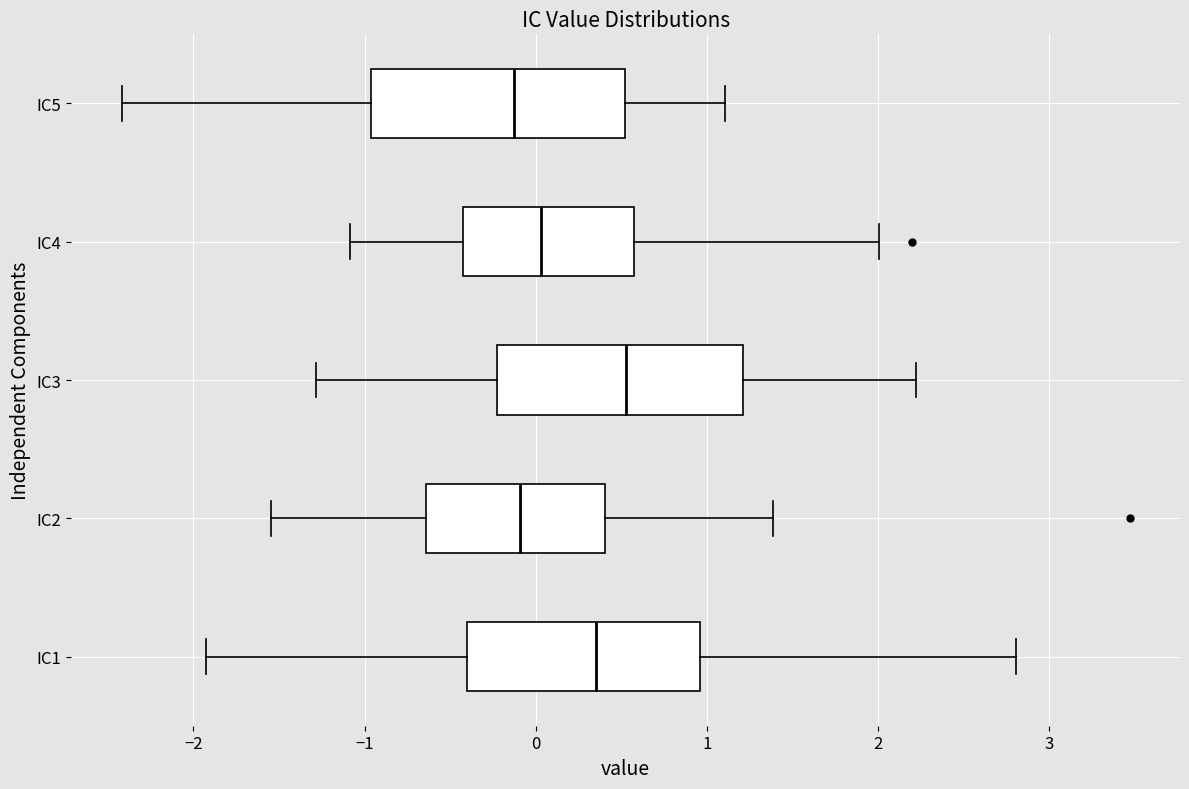

Reading bottom to top, transcribe this box plot: for each box, give where its median line is, the range the box spans, and where its two whiskers end, as read against the x-axis. The values are not printed on the chart, so give them approximately, as read against the axis.

IC1: median 0.4, box -0.4 to 1.0, whiskers -1.9 to 2.8
IC2: median -0.1, box -0.6 to 0.4, whiskers -1.5 to 1.4
IC3: median 0.5, box -0.2 to 1.2, whiskers -1.3 to 2.2
IC4: median 0.0, box -0.4 to 0.6, whiskers -1.1 to 2.0
IC5: median -0.1, box -1.0 to 0.5, whiskers -2.4 to 1.1